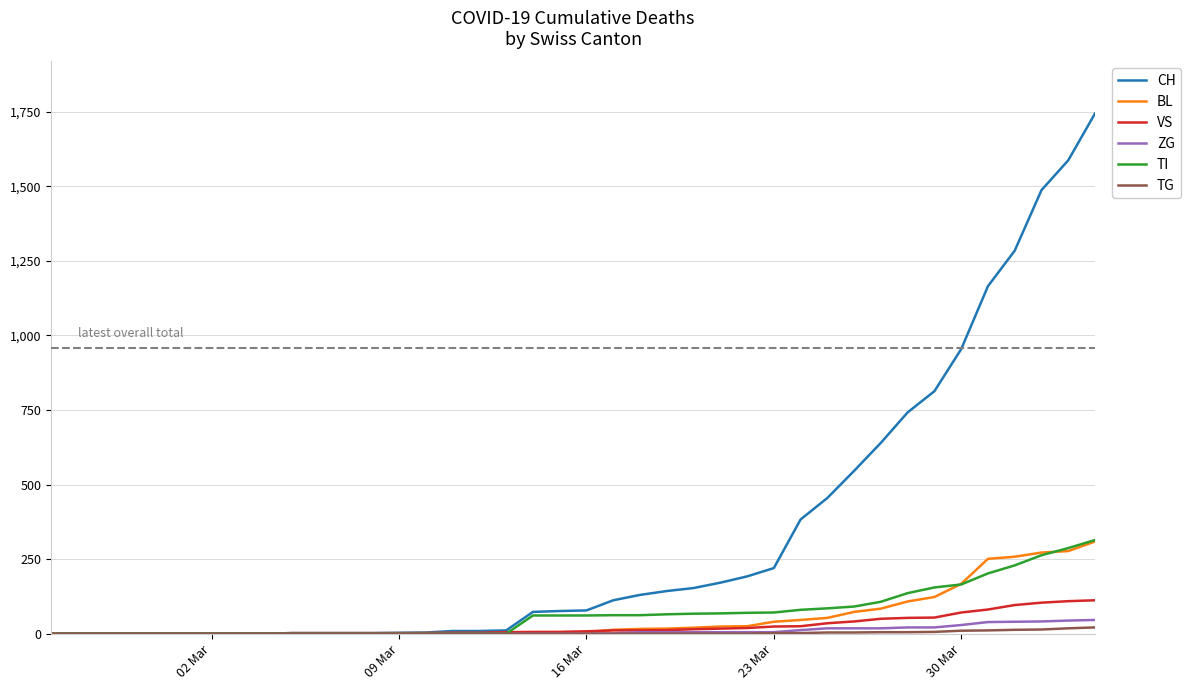

Which series has the largest total across all categories?

CH